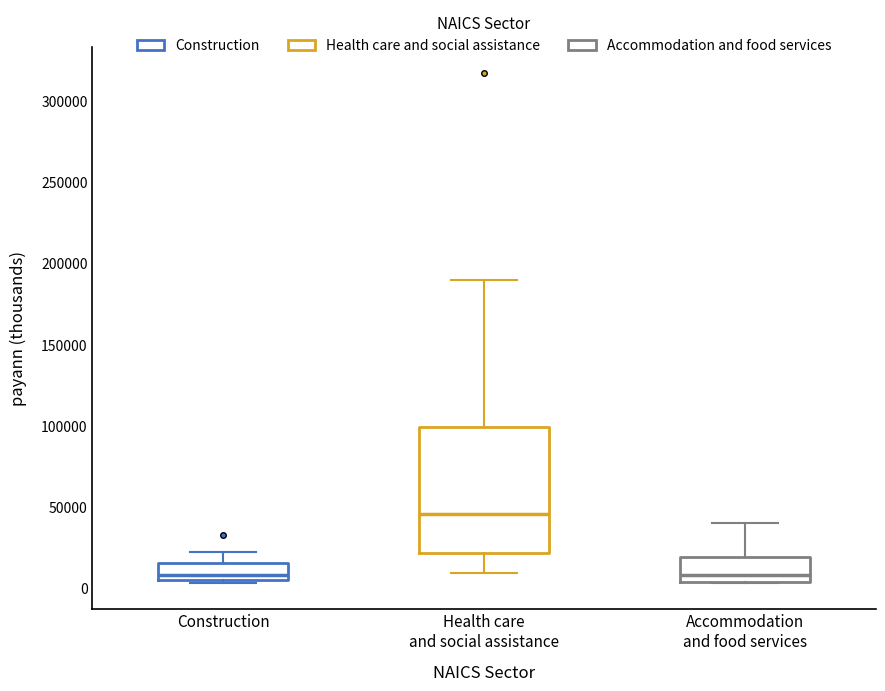

Which box's median line is the highest?

Health care and social assistance